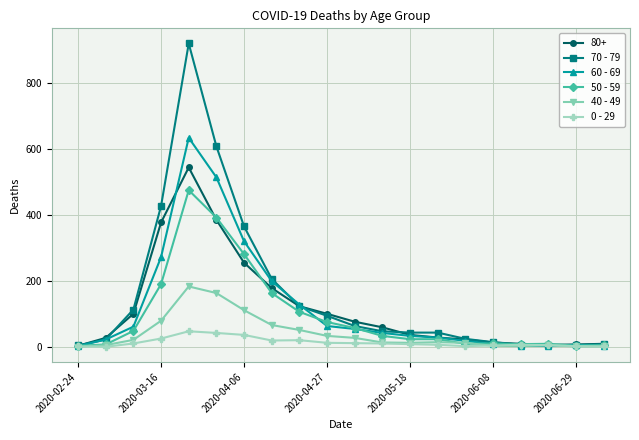

At how many categories does at least one series exceed 184?

5